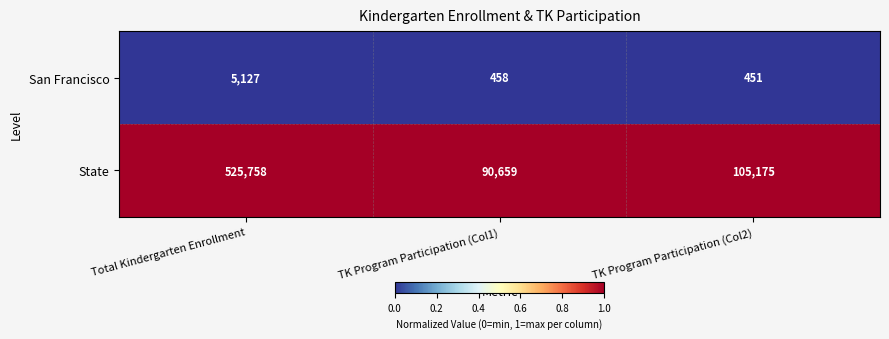

What is the total value across all series at Total Kindergarten Enrollment?

530885